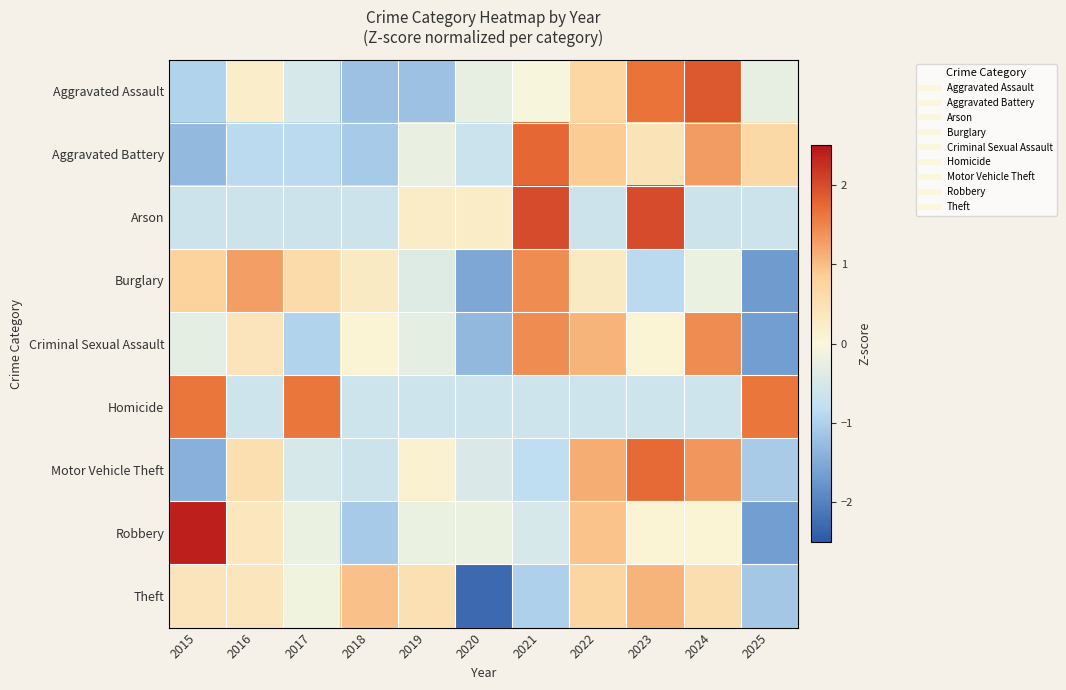

Reading left to right, list all the values displayed in this chart.

Aggravated Assault: 2015=-1.0	2016=0.2	2017=-0.5	2018=-1.2	2019=-1.2	2020=-0.3	2021=-0.0	2022=0.7	2023=1.6	2024=1.9	2025=-0.3
Aggravated Battery: 2015=-1.3	2016=-0.9	2017=-0.9	2018=-1.1	2019=-0.2	2020=-0.7	2021=1.7	2022=0.9	2023=0.4	2024=1.3	2025=0.7
Arson: 2015=-0.6	2016=-0.6	2017=-0.6	2018=-0.6	2019=0.2	2020=0.2	2021=2.0	2022=-0.6	2023=2.0	2024=-0.6	2025=-0.6
Burglary: 2015=0.8	2016=1.3	2017=0.6	2018=0.3	2019=-0.4	2020=-1.5	2021=1.4	2022=0.3	2023=-0.9	2024=-0.2	2025=-1.7
Criminal Sexual Assault: 2015=-0.3	2016=0.4	2017=-1.0	2018=0.1	2019=-0.3	2020=-1.3	2021=1.4	2022=1.1	2023=0.1	2024=1.4	2025=-1.7
Homicide: 2015=1.6	2016=-0.6	2017=1.6	2018=-0.6	2019=-0.6	2020=-0.6	2021=-0.6	2022=-0.6	2023=-0.6	2024=-0.6	2025=1.6
Motor Vehicle Theft: 2015=-1.4	2016=0.5	2017=-0.5	2018=-0.6	2019=0.1	2020=-0.4	2021=-0.8	2022=1.1	2023=1.7	2024=1.3	2025=-1.1
Robbery: 2015=2.4	2016=0.4	2017=-0.2	2018=-1.1	2019=-0.2	2020=-0.2	2021=-0.5	2022=0.9	2023=0.1	2024=0.1	2025=-1.7
Theft: 2015=0.4	2016=0.4	2017=-0.1	2018=1.0	2019=0.5	2020=-2.3	2021=-1.0	2022=0.7	2023=1.1	2024=0.5	2025=-1.1